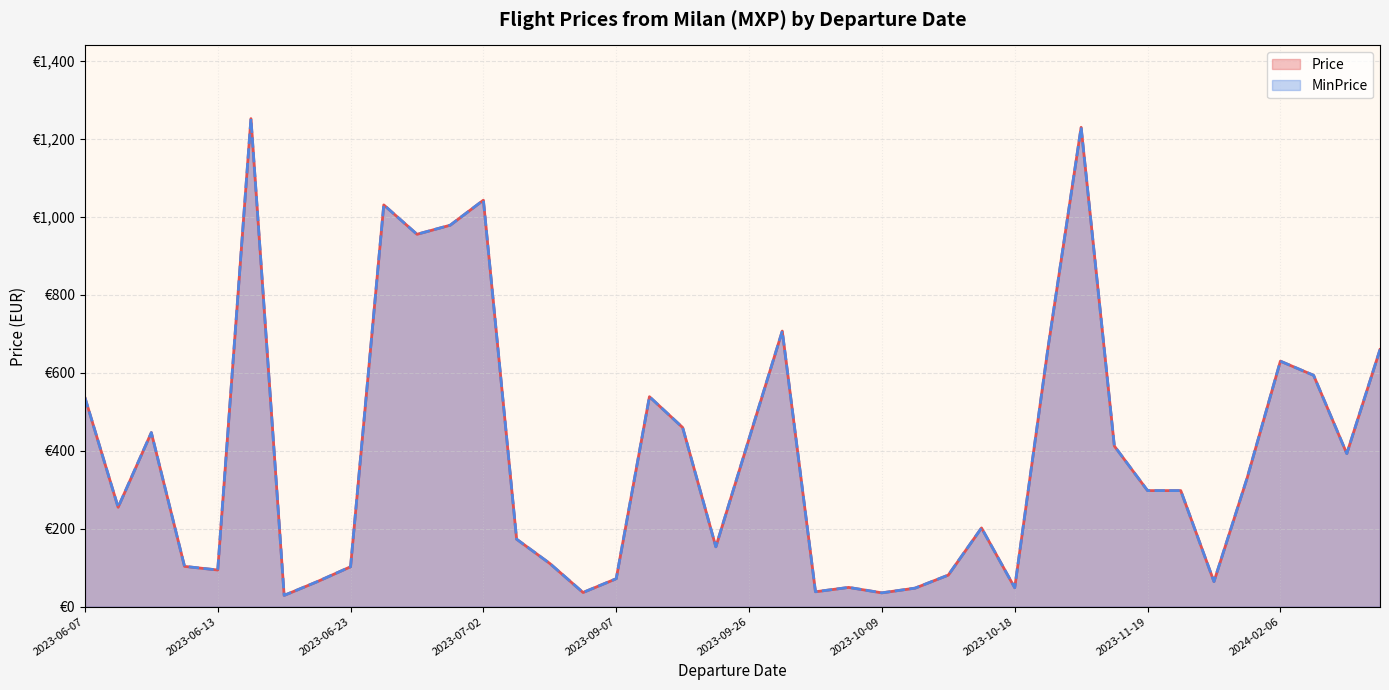

What are all the series names shown in the legend?

Price, MinPrice